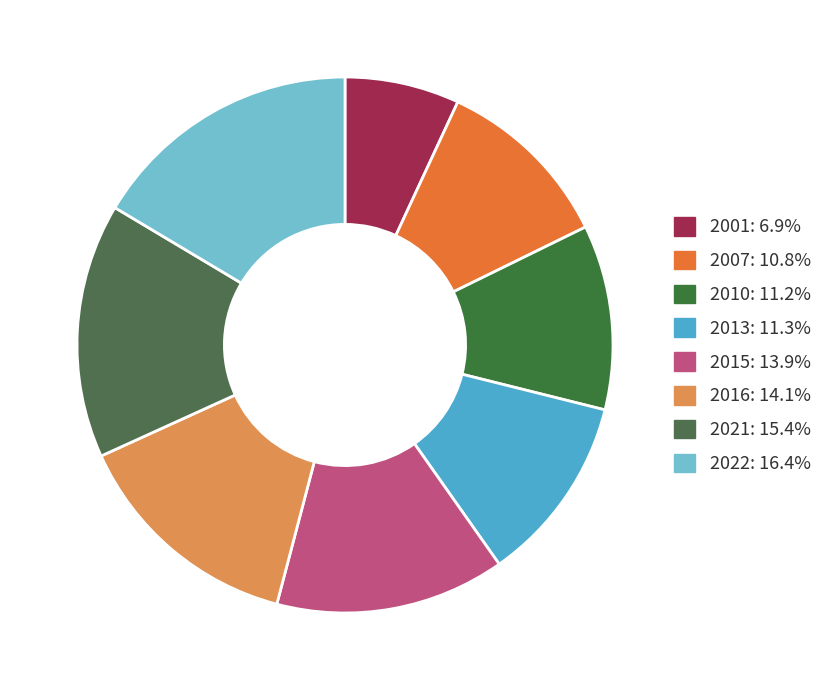

The 2013 slice represents 3% of the pie. True or false?

False